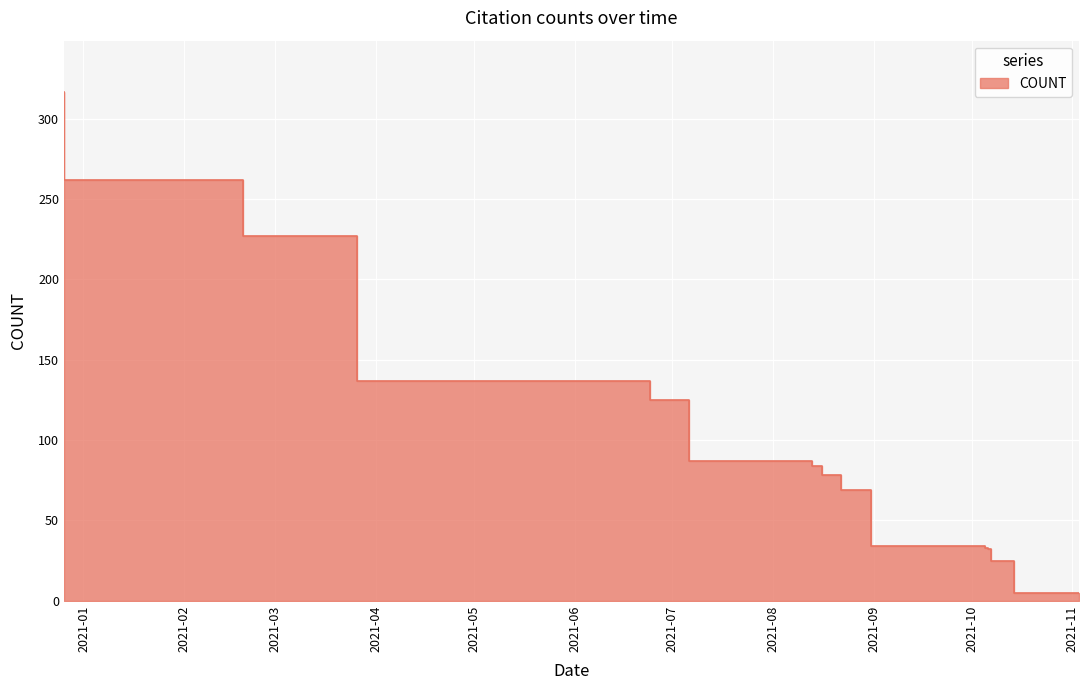

At which label does the data first exceed 78?

2020-12-26